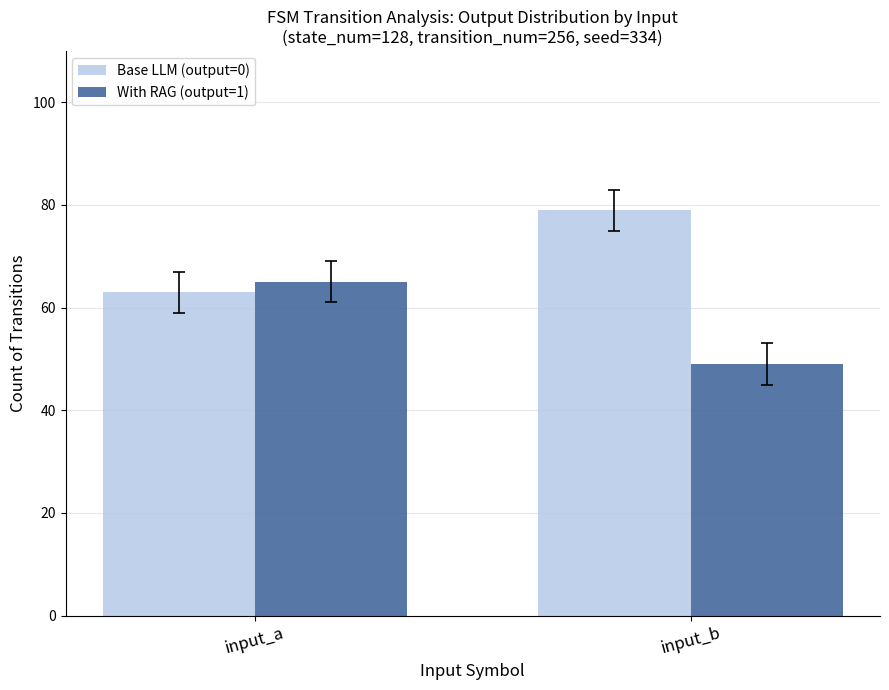

The Base LLM (output=0) series shows 102 at input_a. True or false?

False